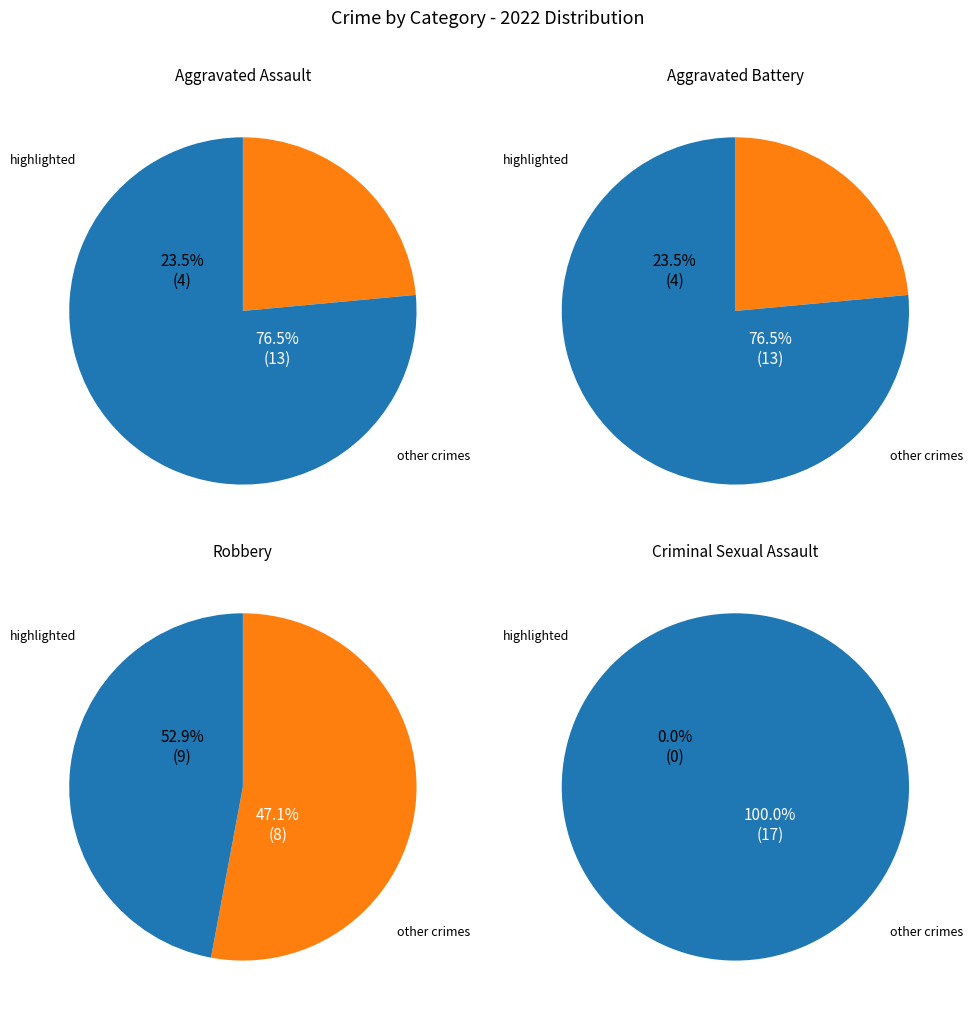

Is it true that Robbery is 46% of the pie?

False